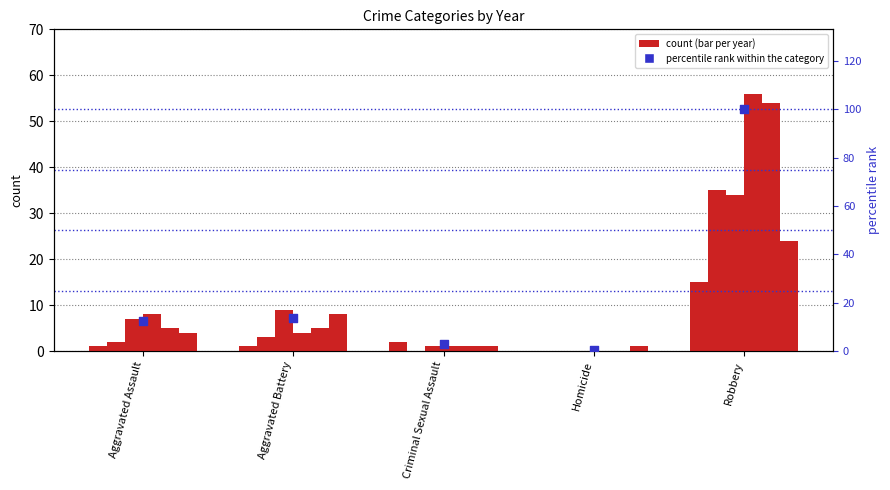

Which has a higher value, Criminal Sexual Assault or Robbery?

Robbery